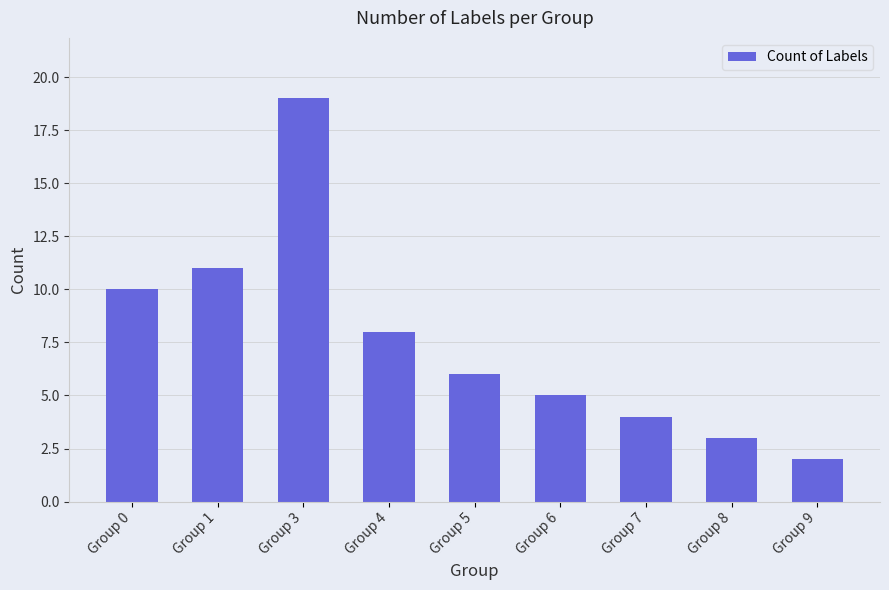

At which category does the chart reach its peak across all series?

Group 3